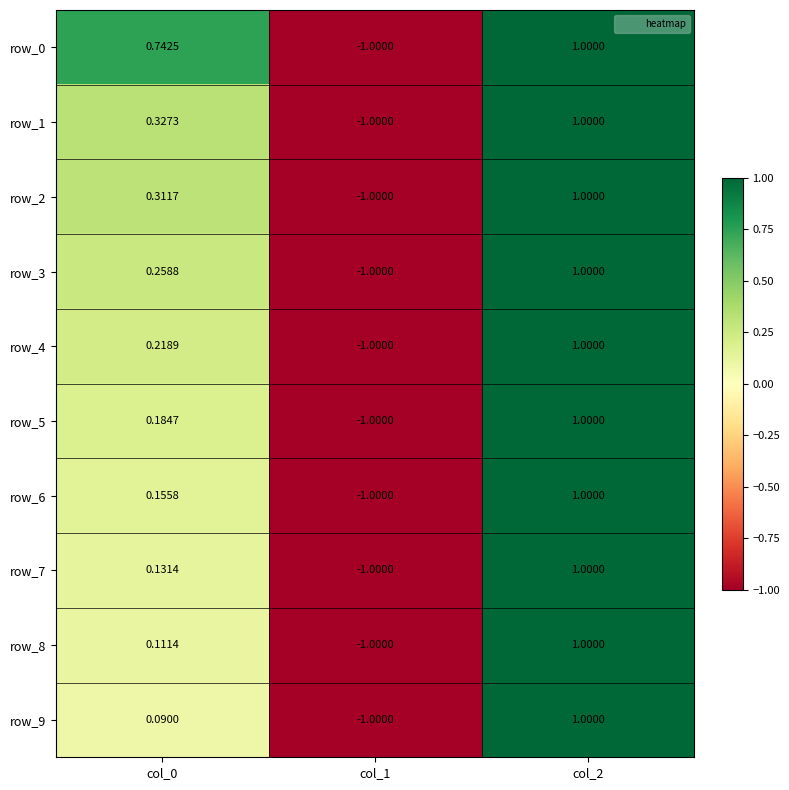

Is the value of row_5 at col_2 greater than the value of row_3 at col_1?

Yes